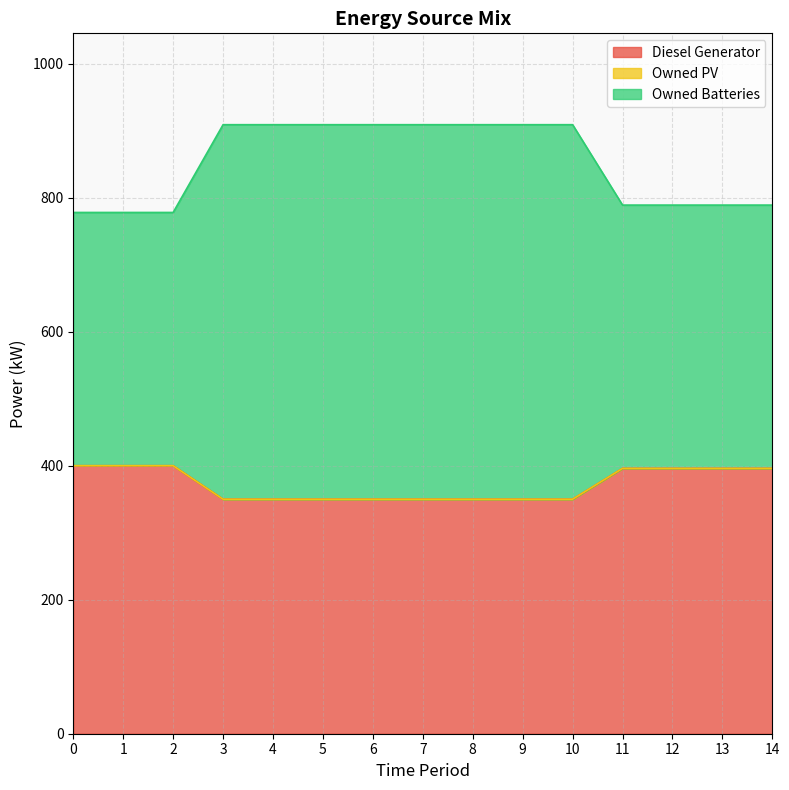

Does the chart have visible grid lines?

Yes